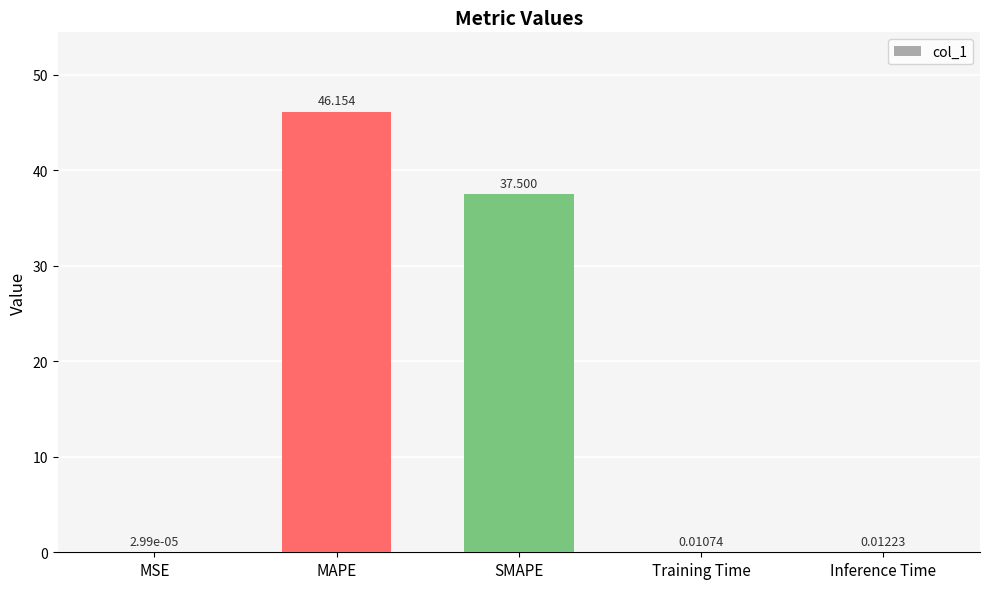

What is the average value?

16.7